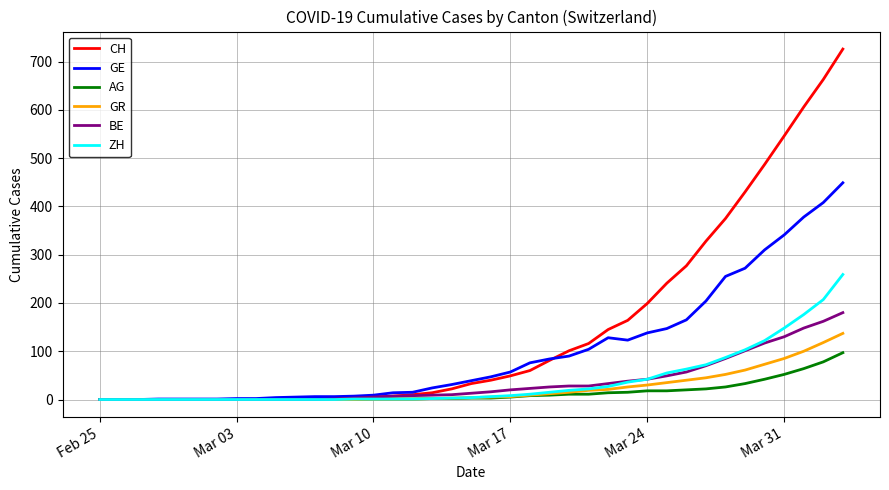

List the series in order of their peak value, lowest first.

AG, GR, BE, ZH, GE, CH